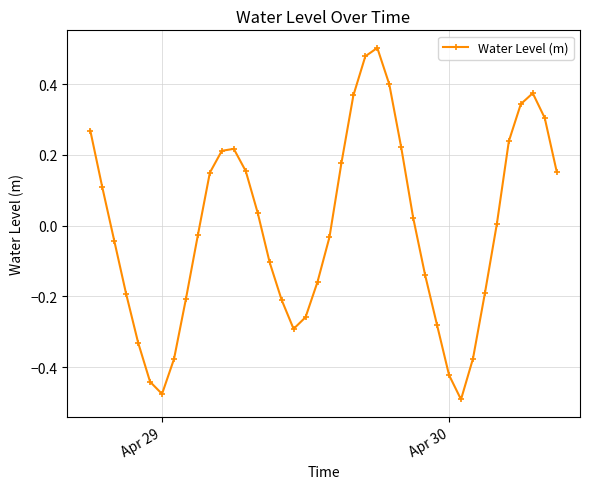

True or false: there are more than 0 points higher than both neighbors.

True